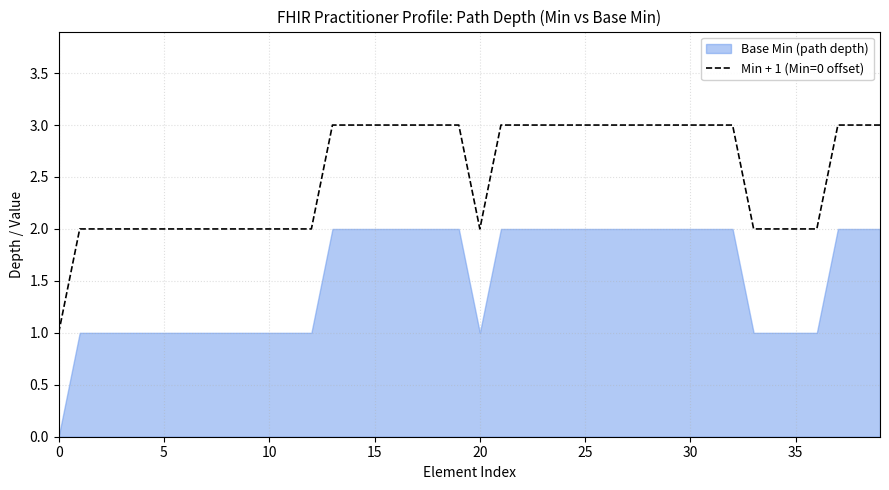

True or false: Min + 1 (Min=0 offset) has a value of 2 at 5.

True